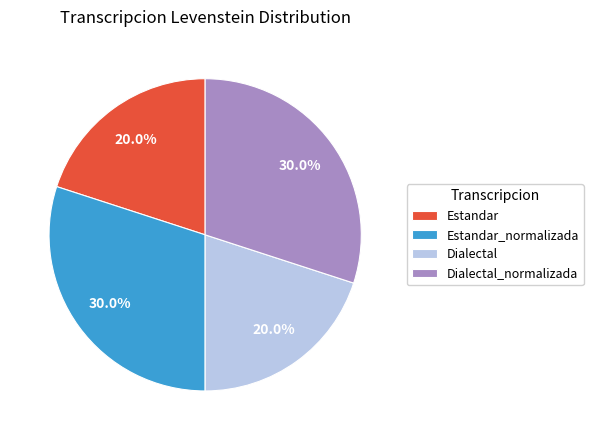

To the nearest percent, what portion does Dialectal_normalizada represent?

30%